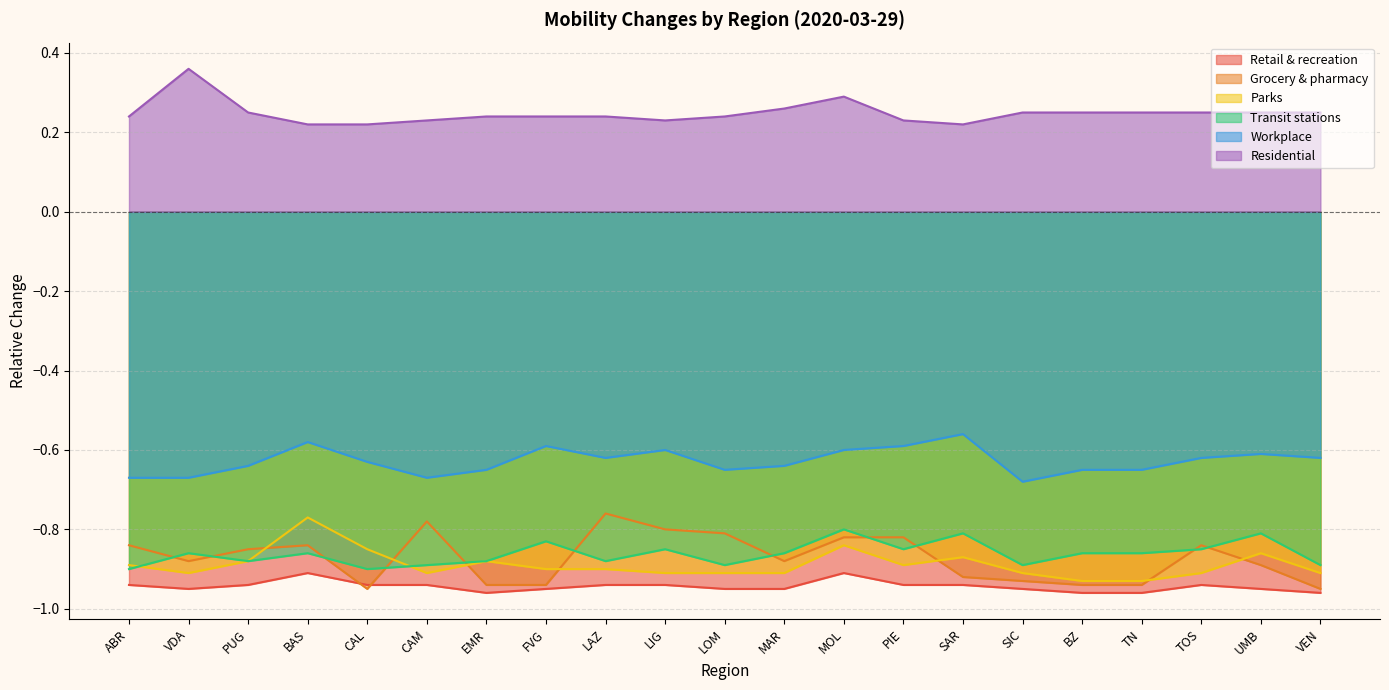

Between TOS and UMB, which series saw the biggest shift?

Grocery & pharmacy